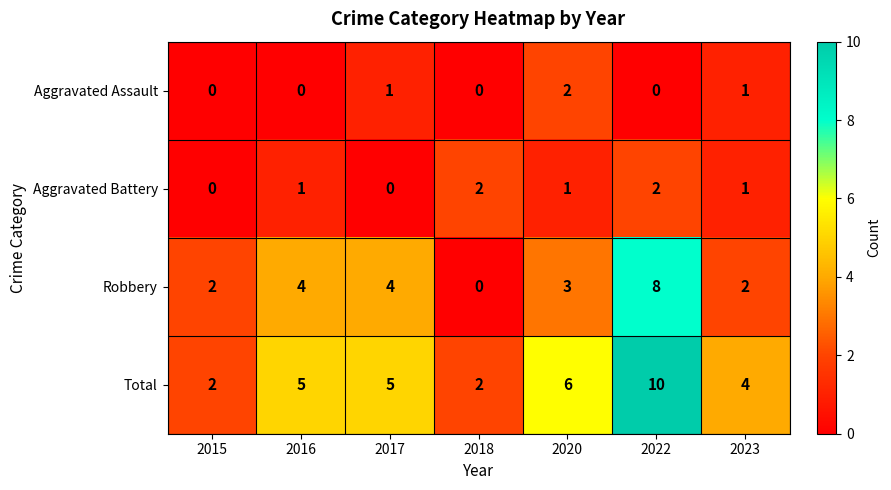

Count the number of data series in this chart.

4